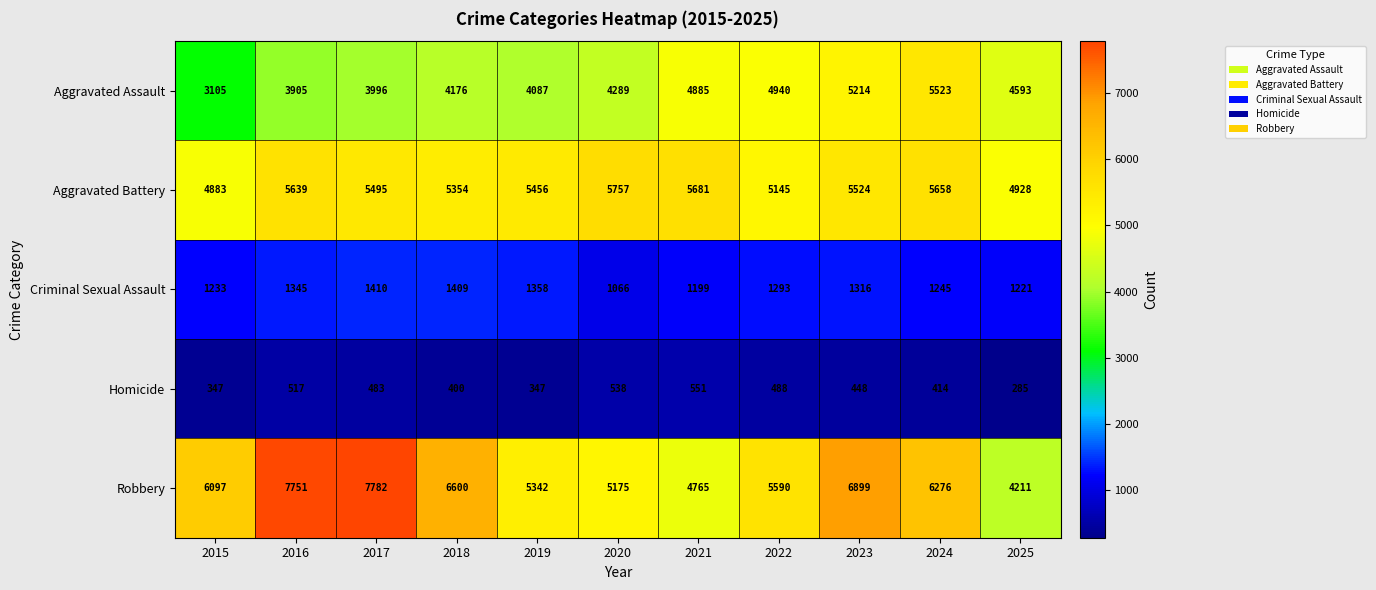

At how many categories does at least one series exceed 1421?

11